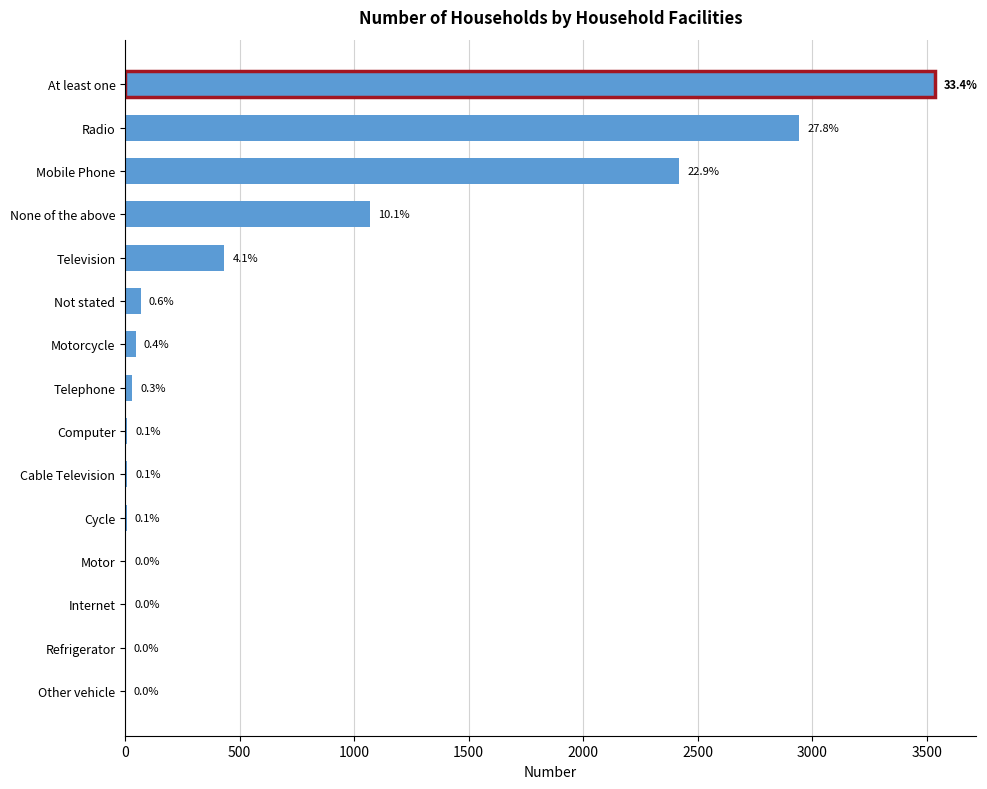

Are the bars horizontal?

Yes